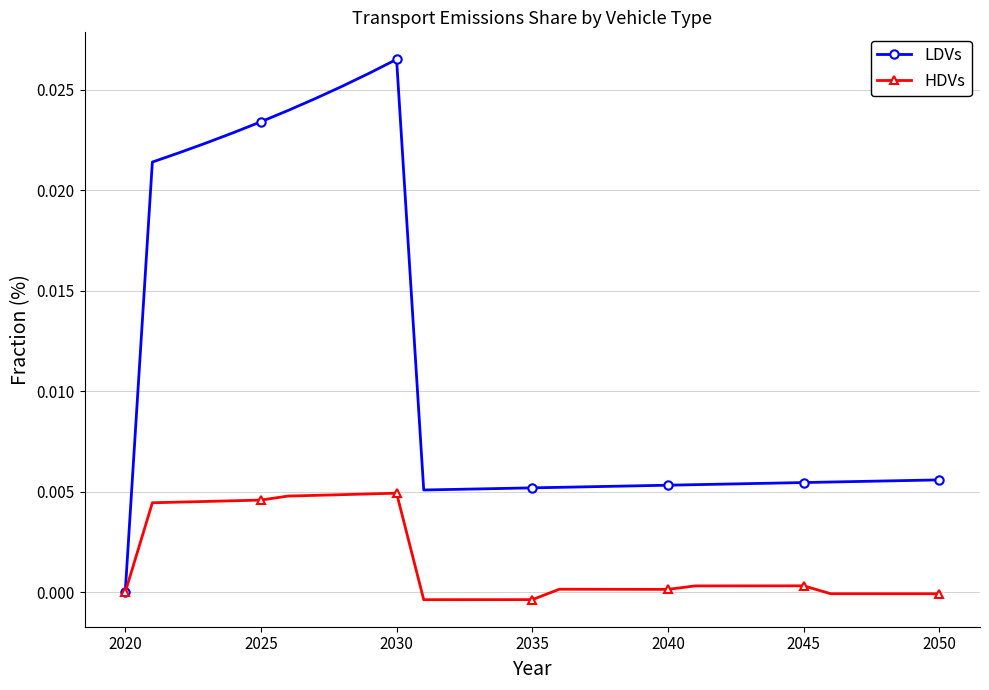

Does the chart have visible grid lines?

Yes